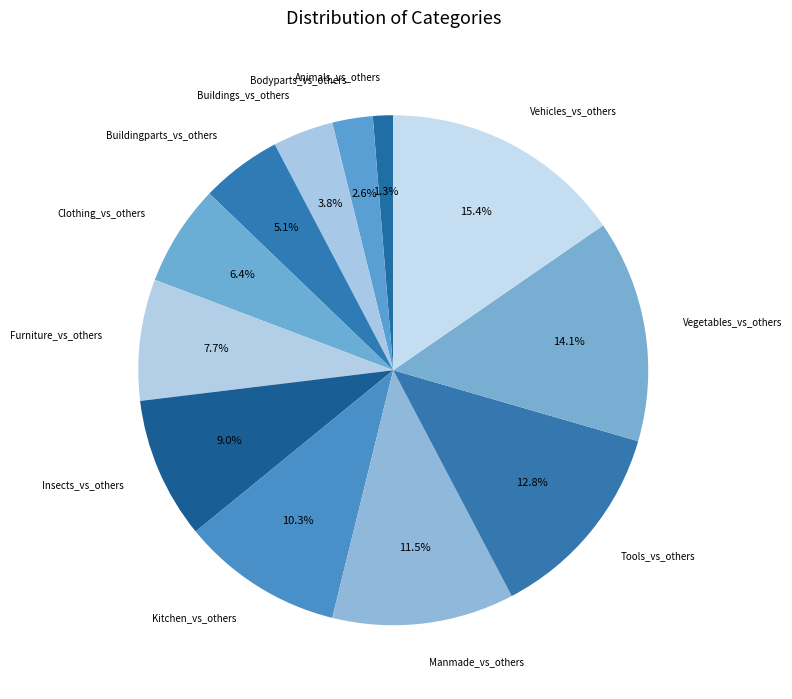

How many slices are in this pie chart?

12